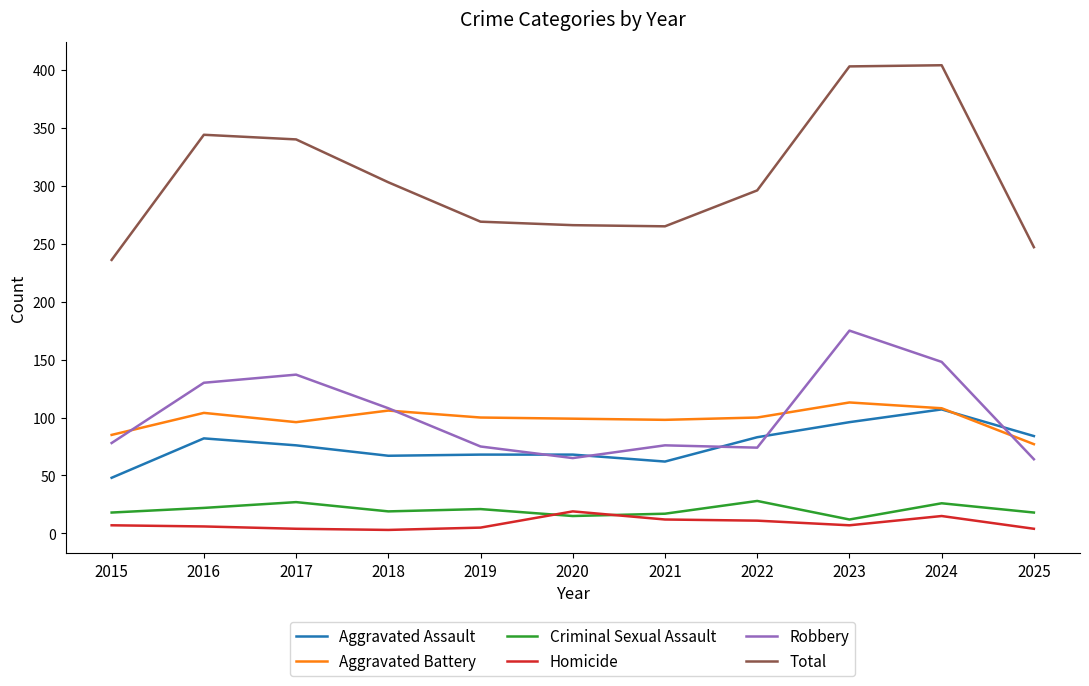

Which series has the largest range (max minus min)?

Total